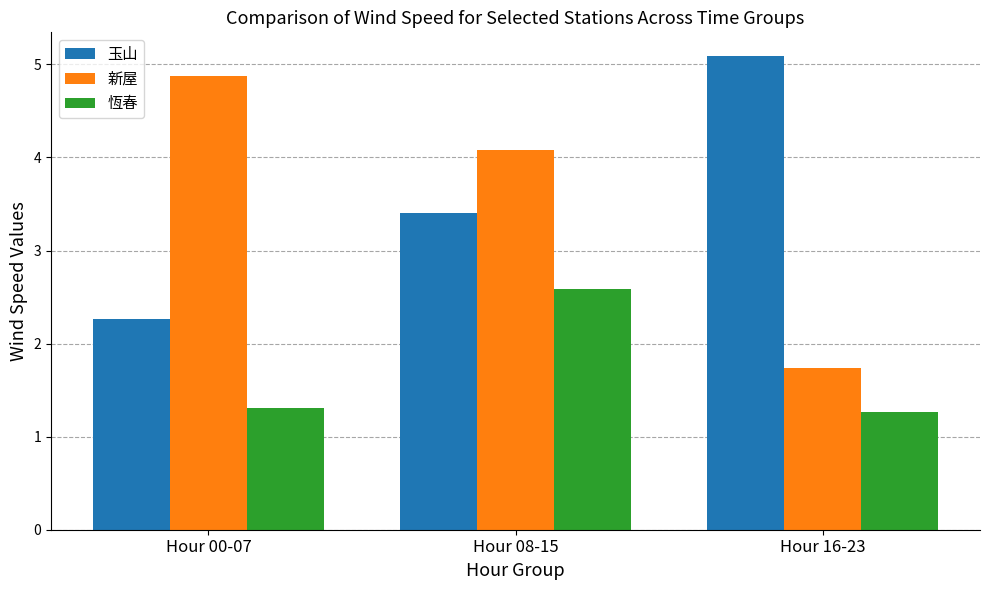

What is the label of the 2nd bar from the right?

Hour 08-15